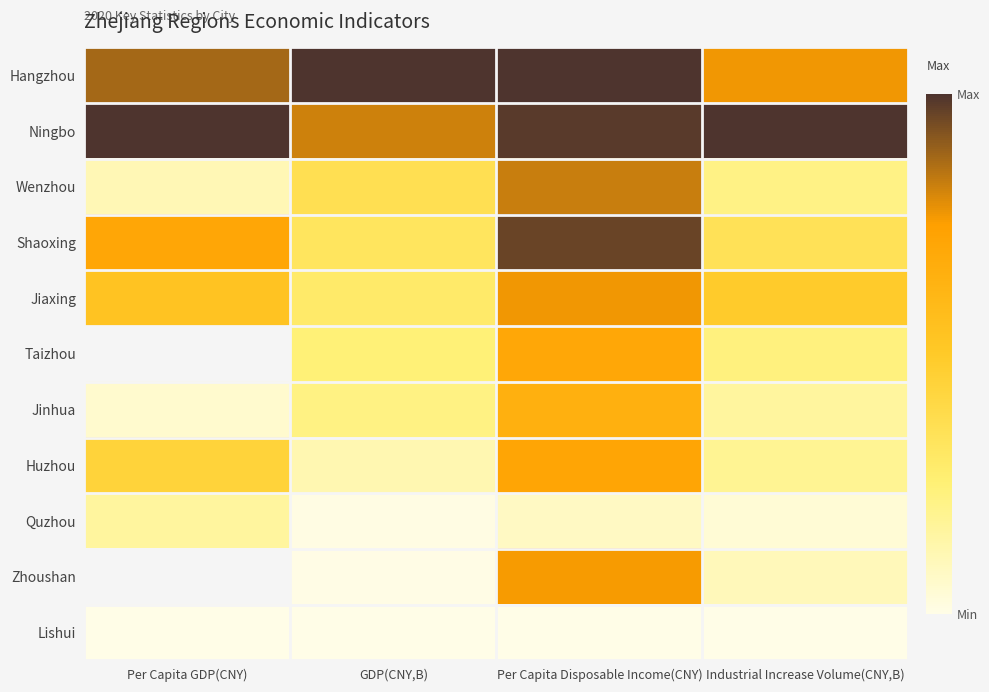

What is the spread (max minus min) of values at Industrial Increase Volume(CNY,B)?

1.0